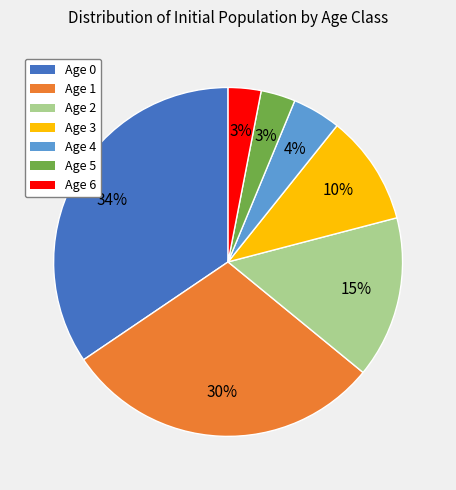

Which category has the biggest portion of the pie?

Age 0